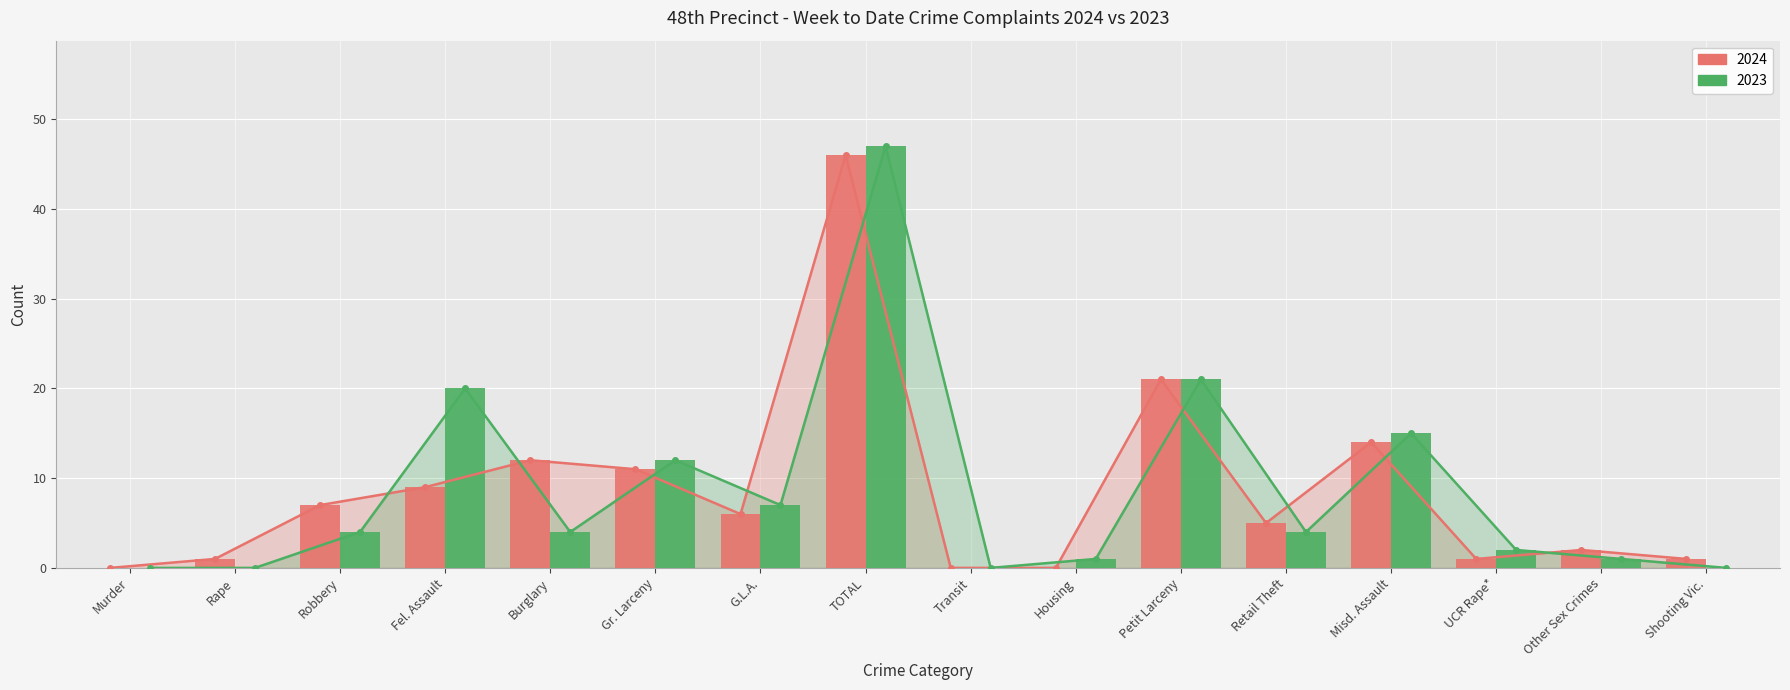

Where does the 2024 series first go above 6?

Robbery